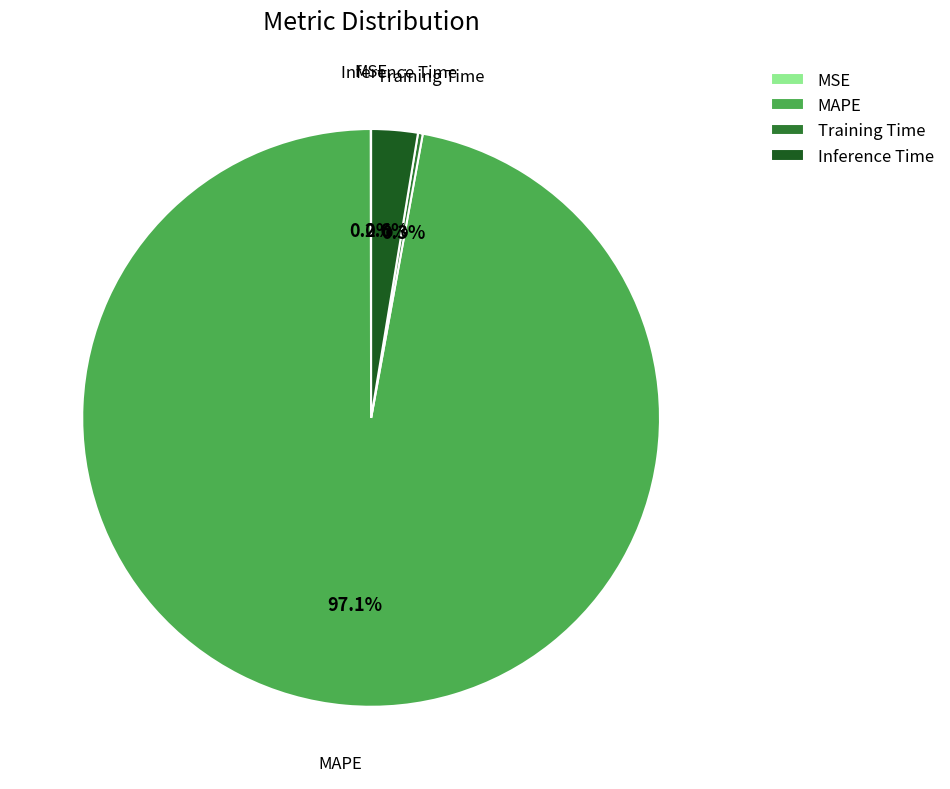

What is the largest slice in the pie chart?

MAPE